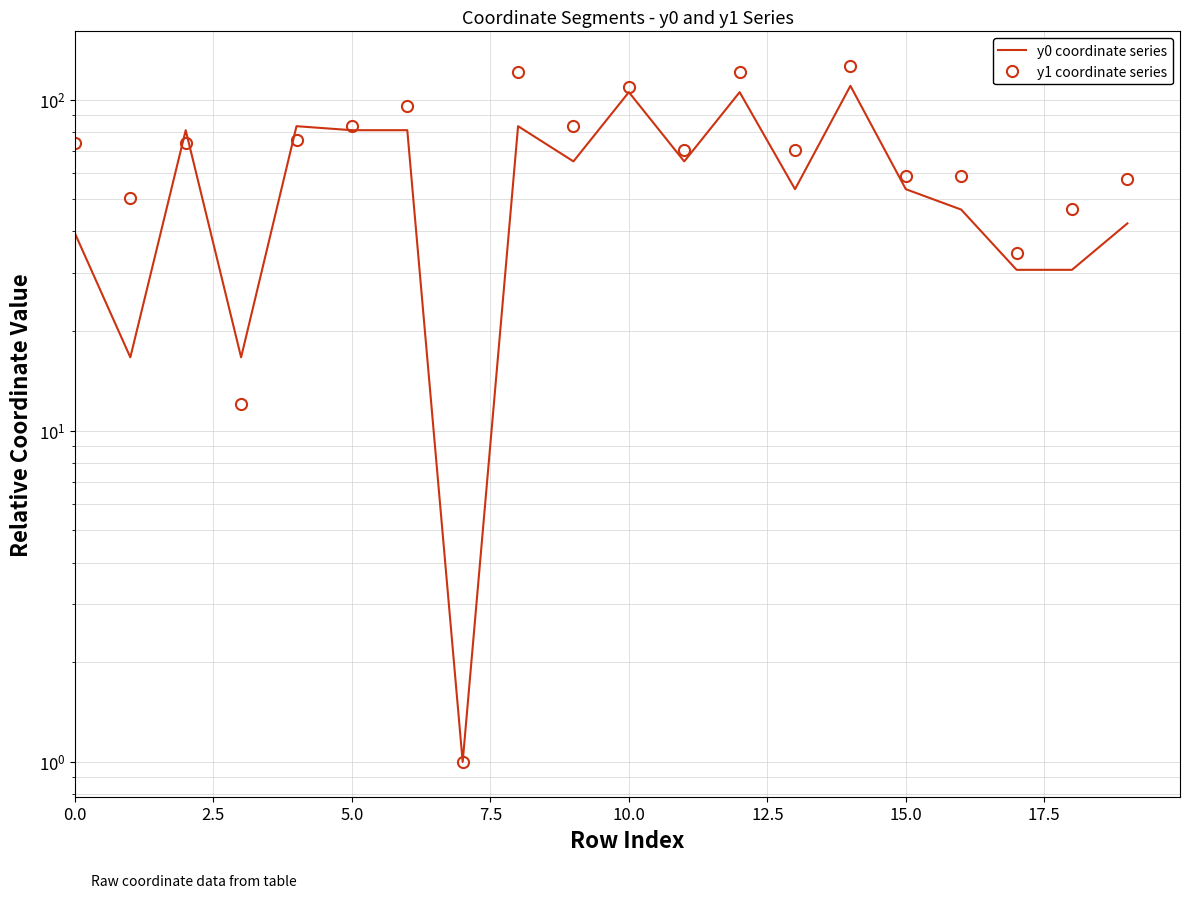

What is the value of the y0 coordinate series point at the 15th from the left?

110.1